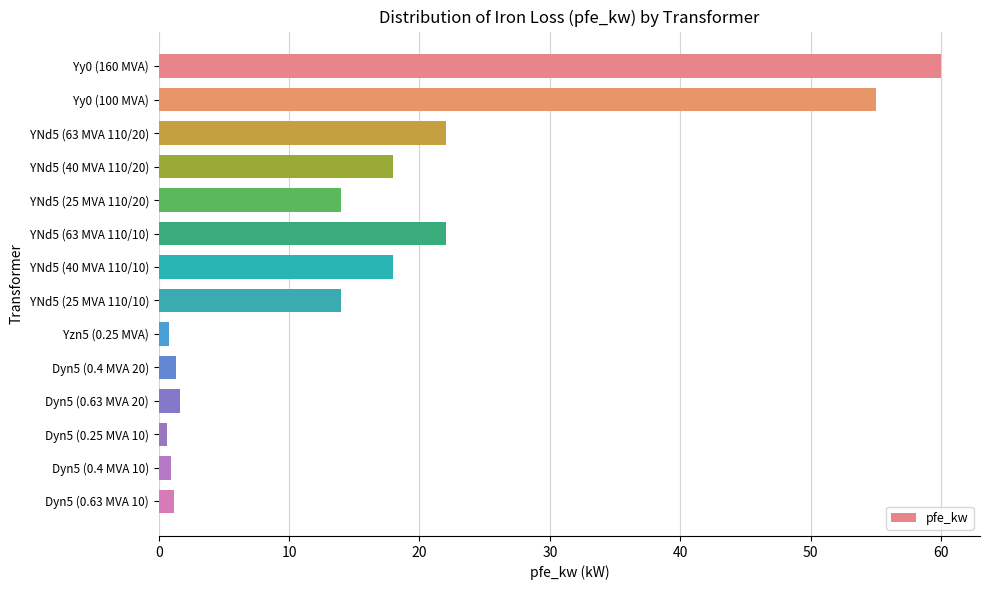

Which has a higher value, YNd5 (63 MVA 110/20) or Yy0 (100 MVA)?

Yy0 (100 MVA)